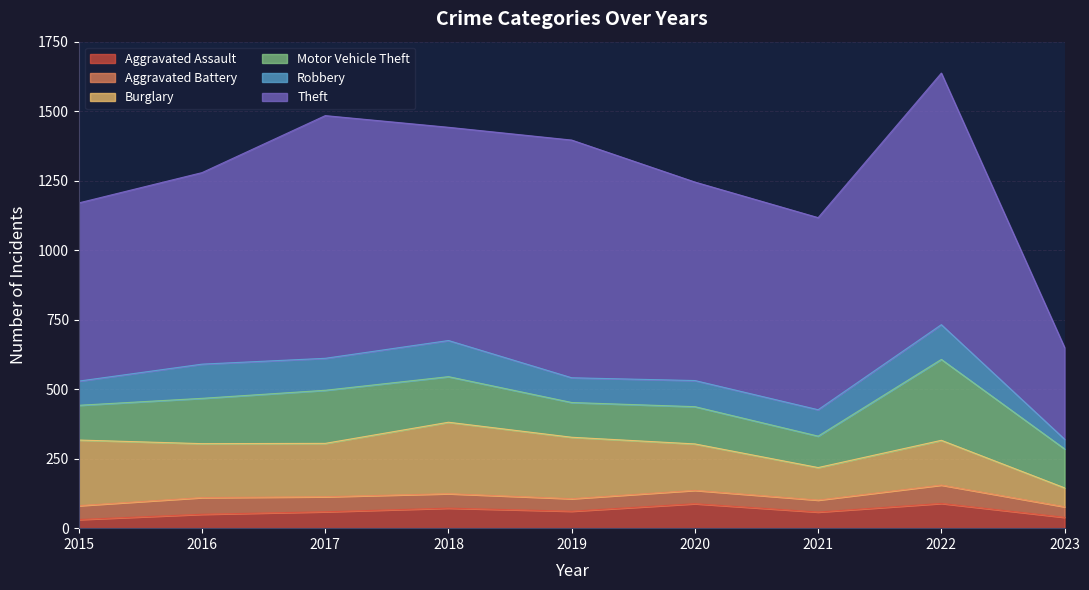

Which series has the largest total across all categories?

Theft